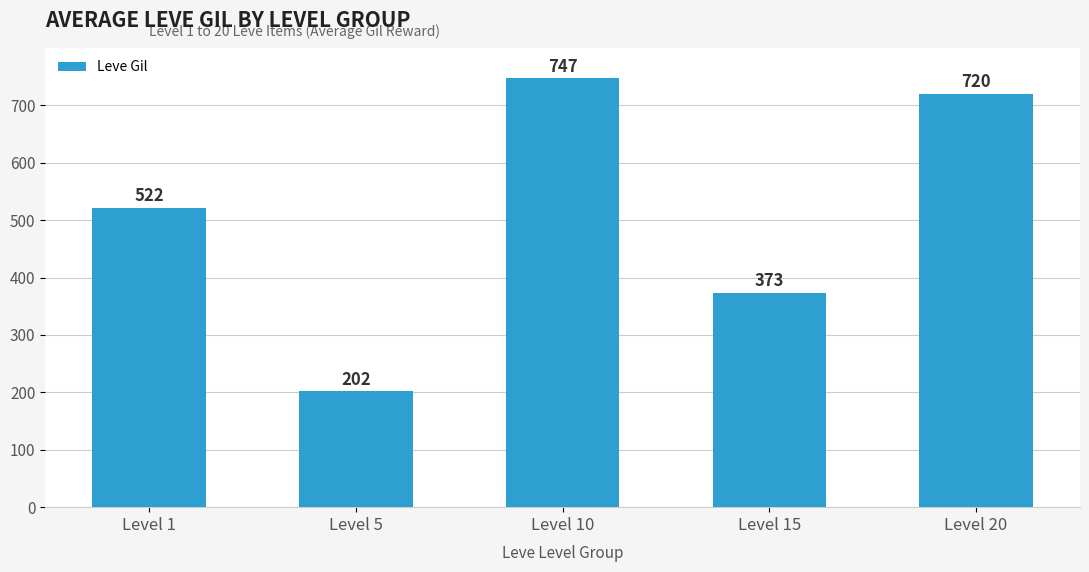

The value at Level 15 is 373.3. True or false?

True